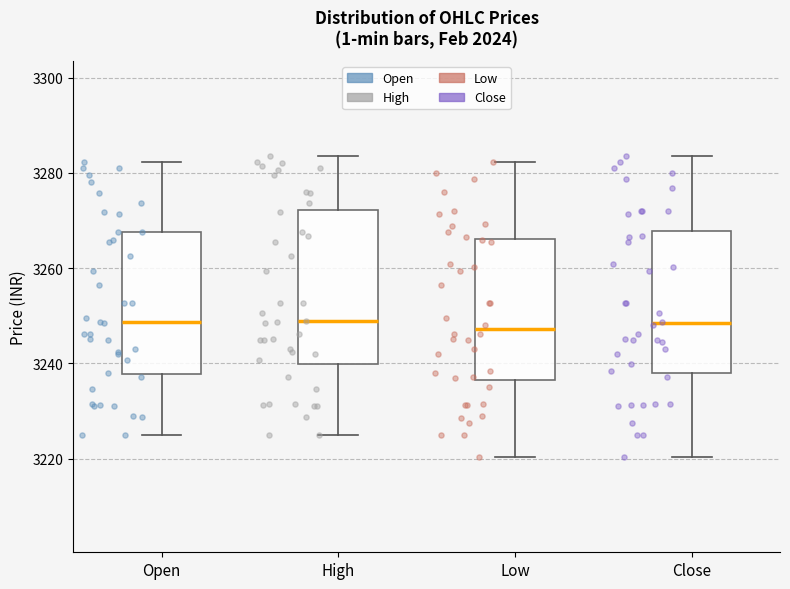

Comparing the boxes themselves (not the whiskers), which one is the tallest?

High